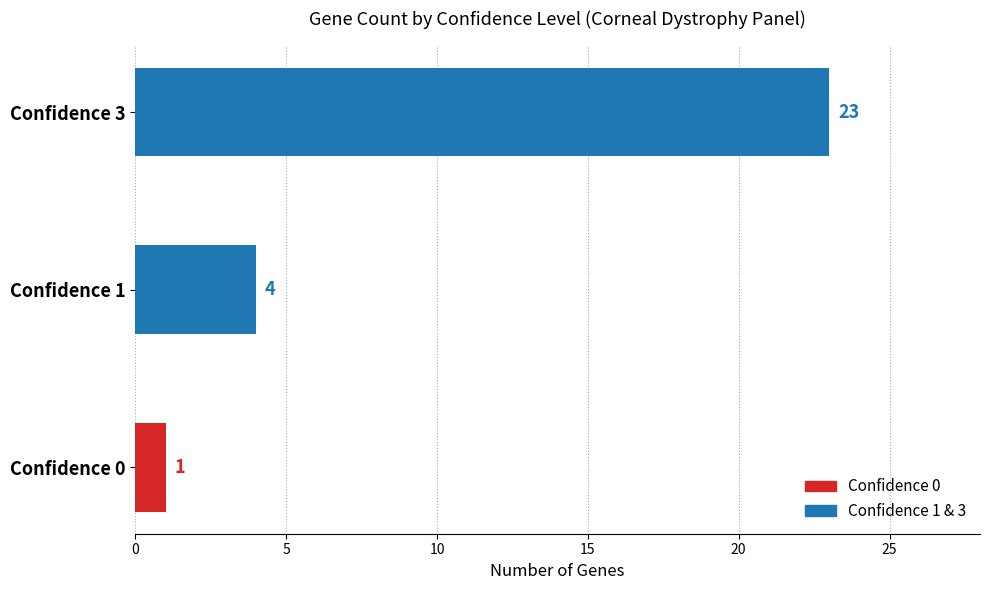

At which label is the value closest to 12?

Confidence 1